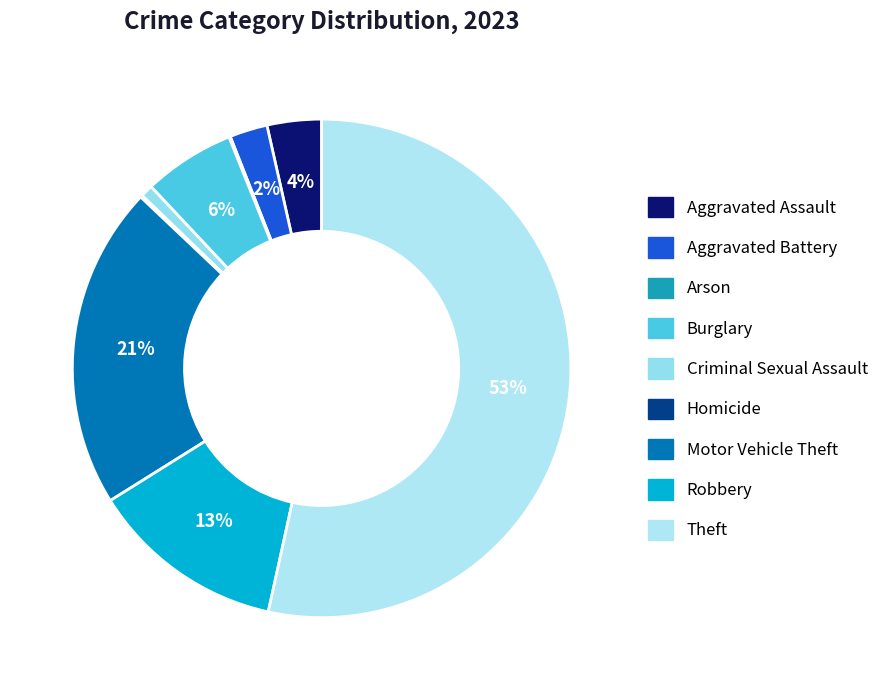

True or false: Aggravated Battery accounts for 2% of the total.

True